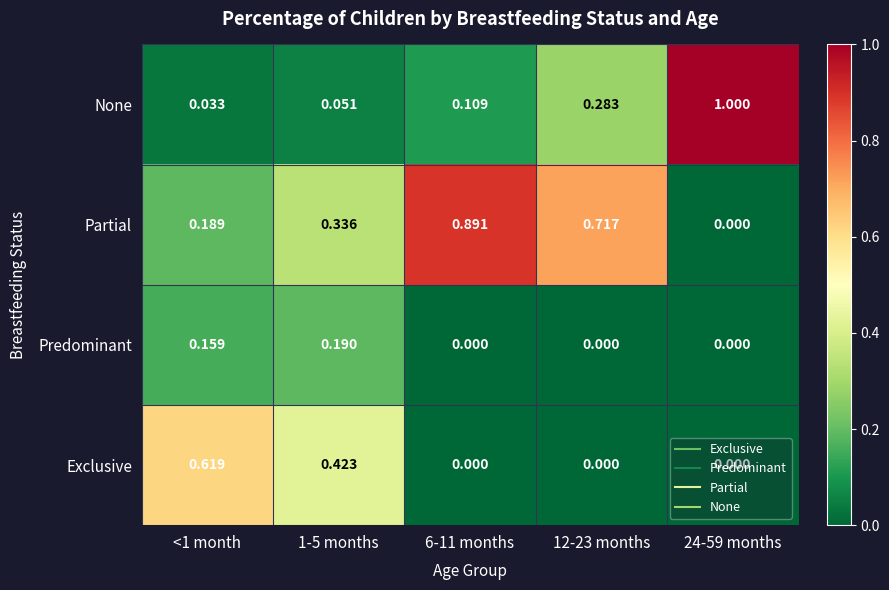

What is the maximum value shown in the chart?

1.0